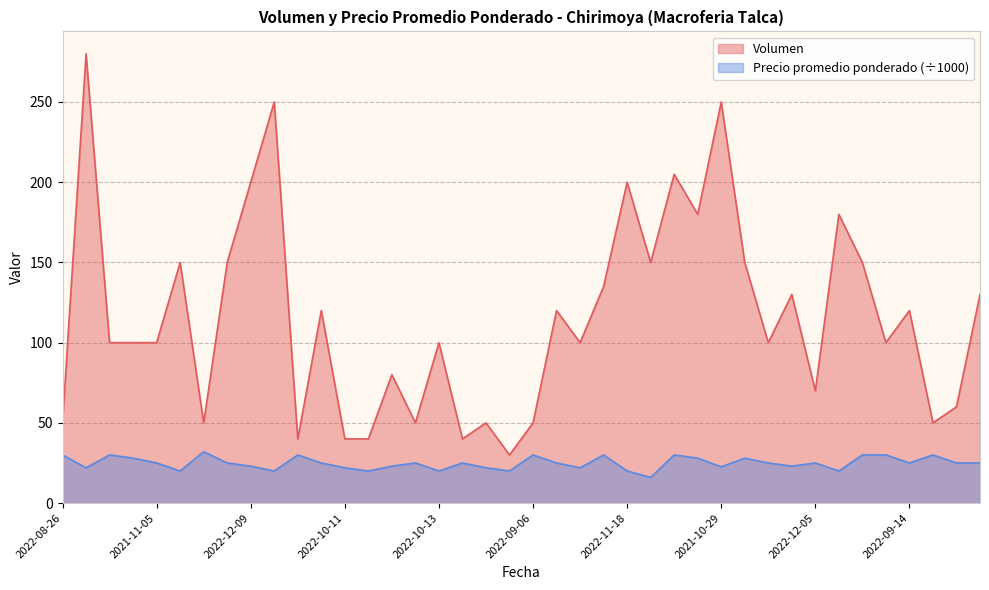

At which category does Precio promedio ponderado reach its first local valley?

2022-12-13